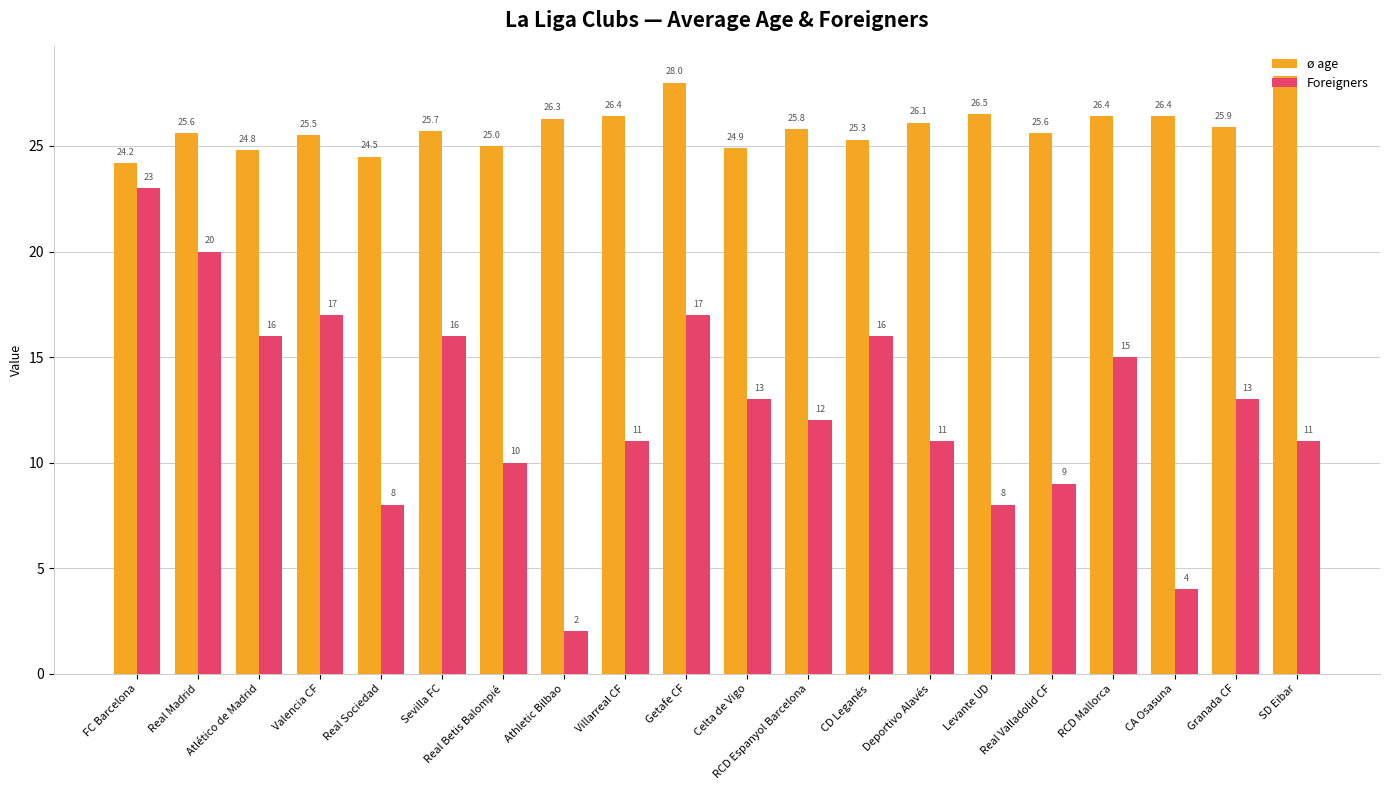

What value does the Foreigners series have at RCD Espanyol Barcelona?

12.0